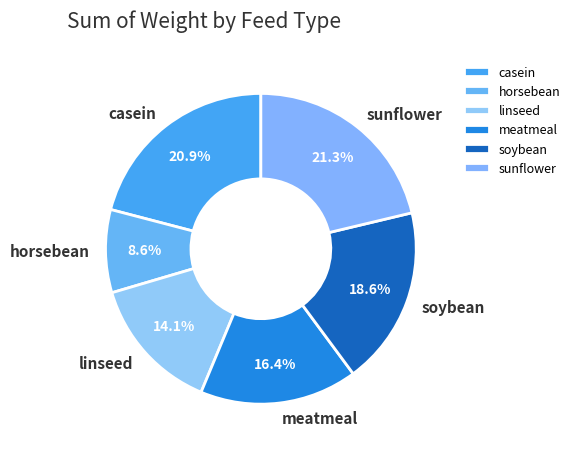

True or false: linseed accounts for 6% of the total.

False